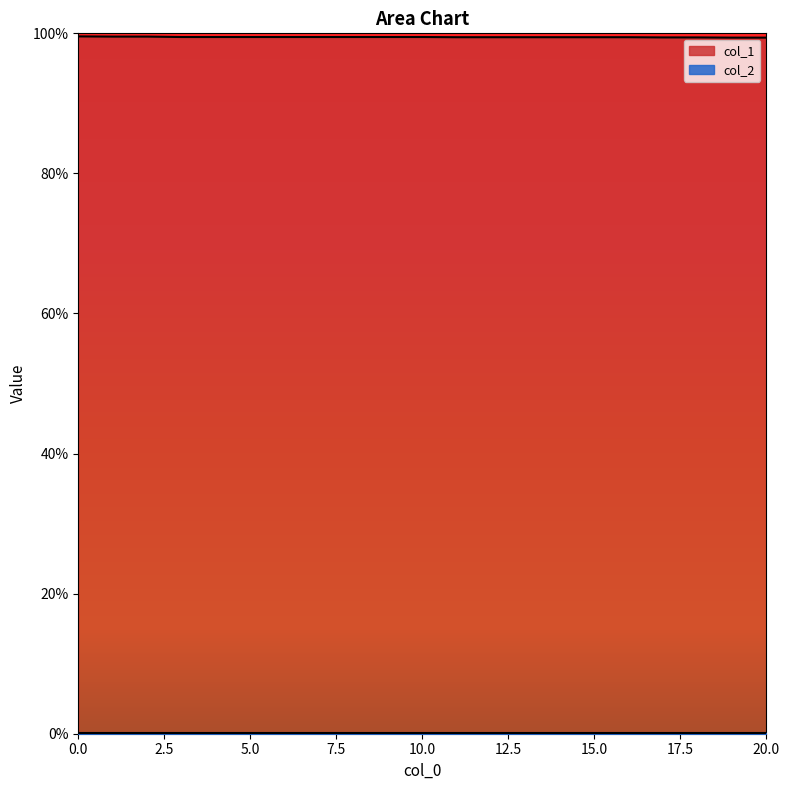

Where is the data nearest to the value 0?

19